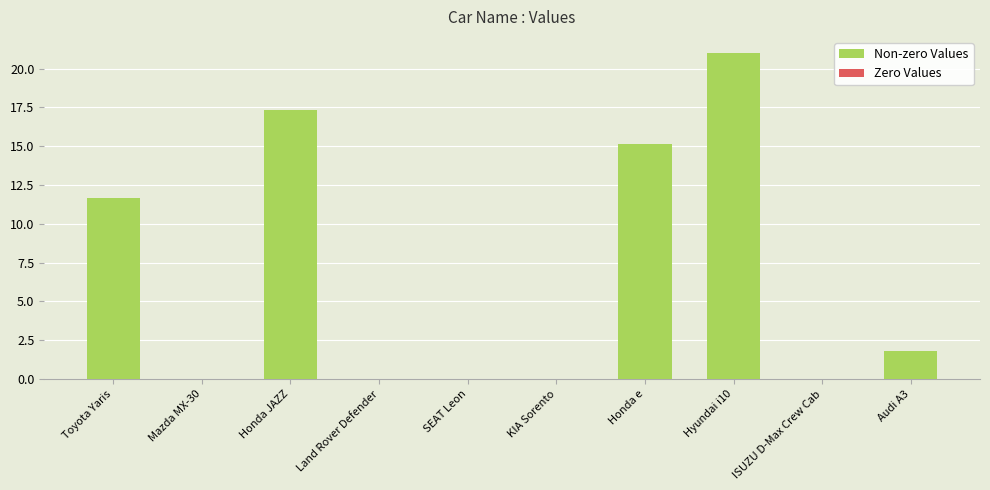

Count the number of categories in the chart.

10